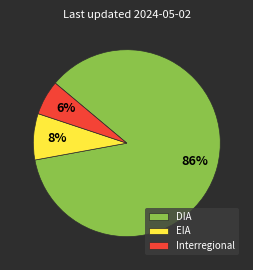

How many slices are in this pie chart?

3